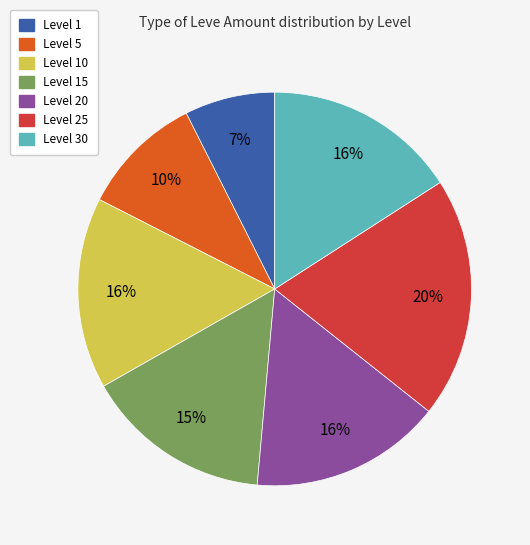

What percentage is the Level 25 slice, to the nearest percent?

20%